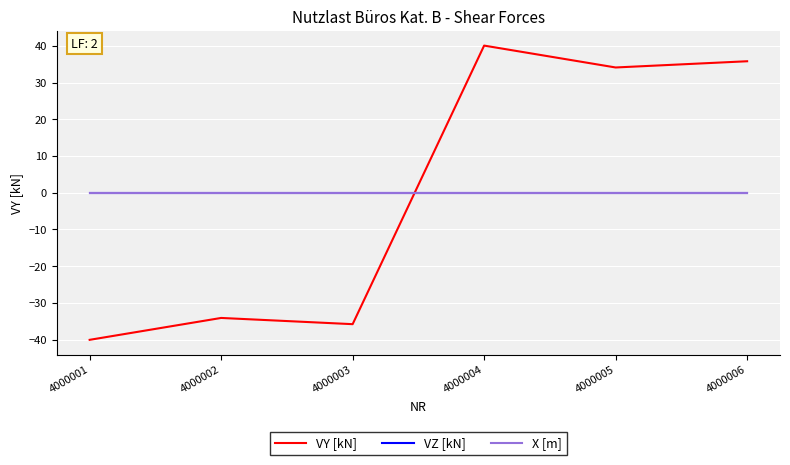

Reading left to right, what are all the values shown in this chart?

VY [kN]: -40.1	-34.1	-35.8	40.1	34.1	35.8
VZ [kN]: 0.0	0.0	0.0	0.0	0.0	0.0
X [m]: 0.0	0.0	0.0	0.0	0.0	0.0